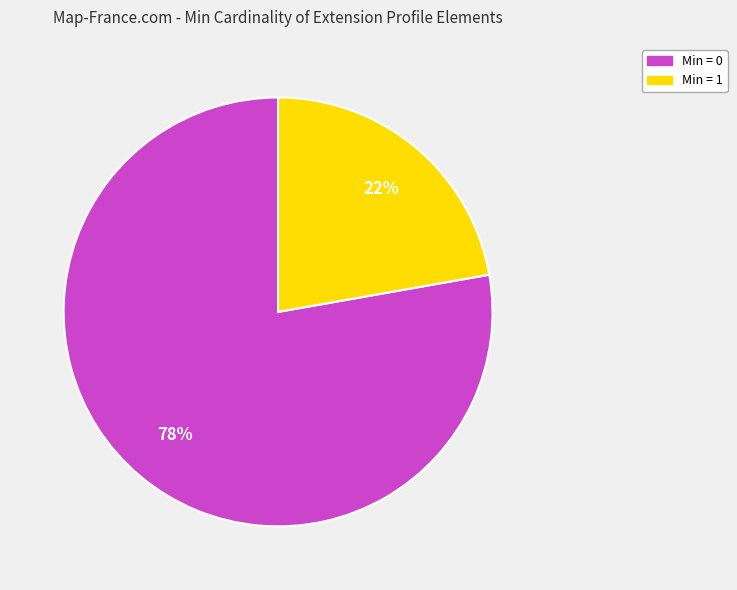

To the nearest percent, what is the difference between the largest and smallest slice percentages?

56%